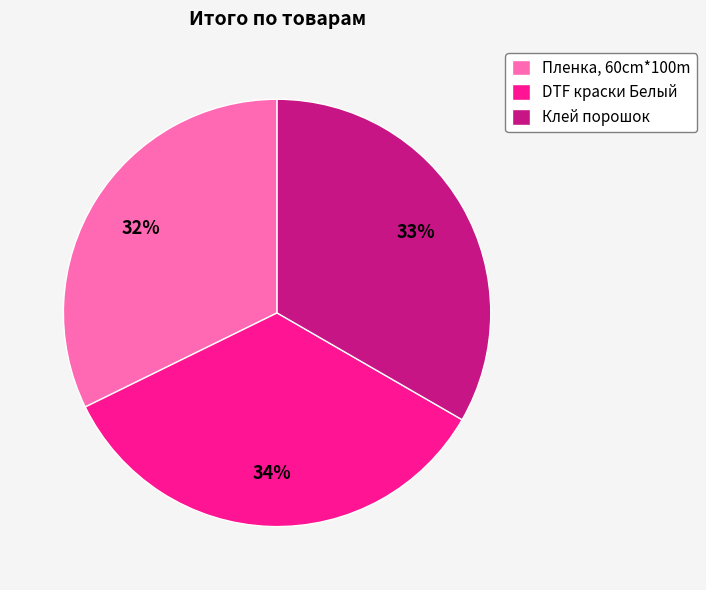

Approximately how many times larger is the value at Клей порошок compared to Пленка, 60cm*100m?

1.0